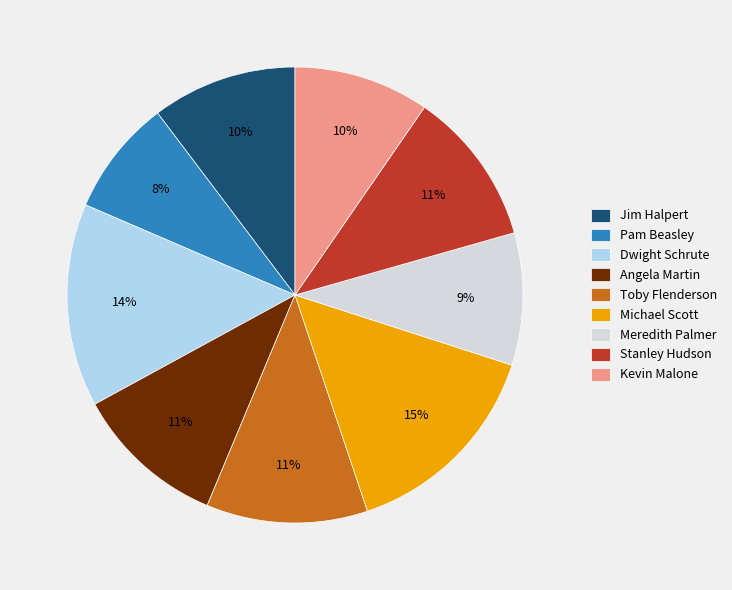

True or false: Dwight Schrute accounts for 14% of the total.

True